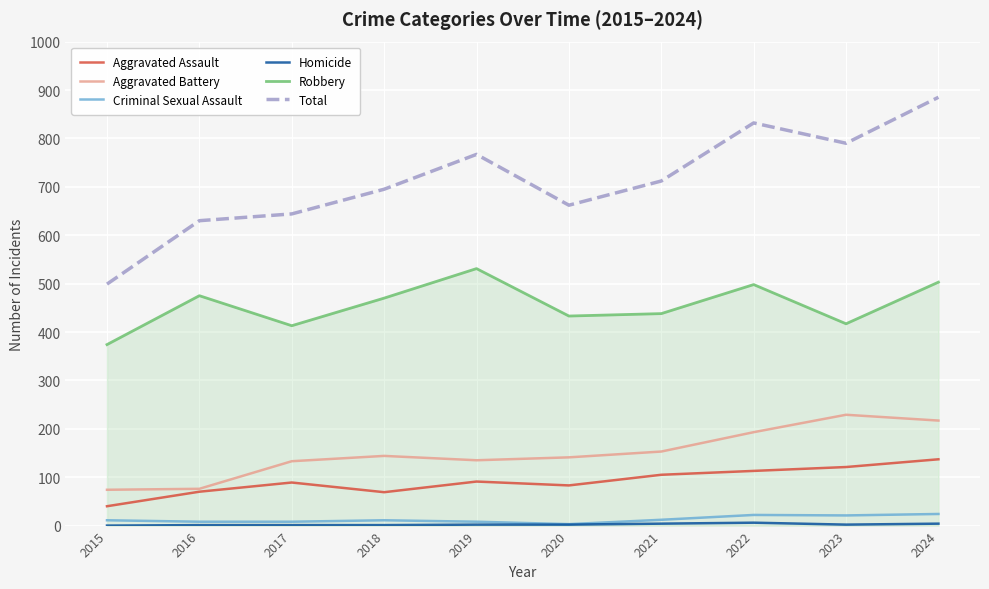

How many categories are shown in the chart?

10